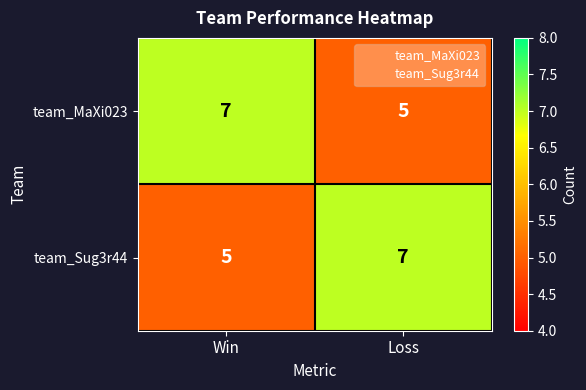

What is the average value of the team_Sug3r44 series?

6